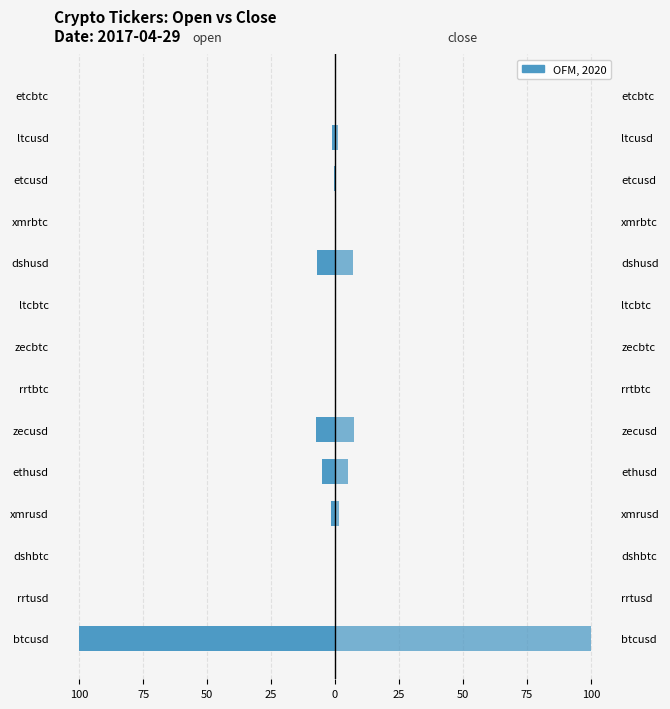

How many series are shown in this chart?

2